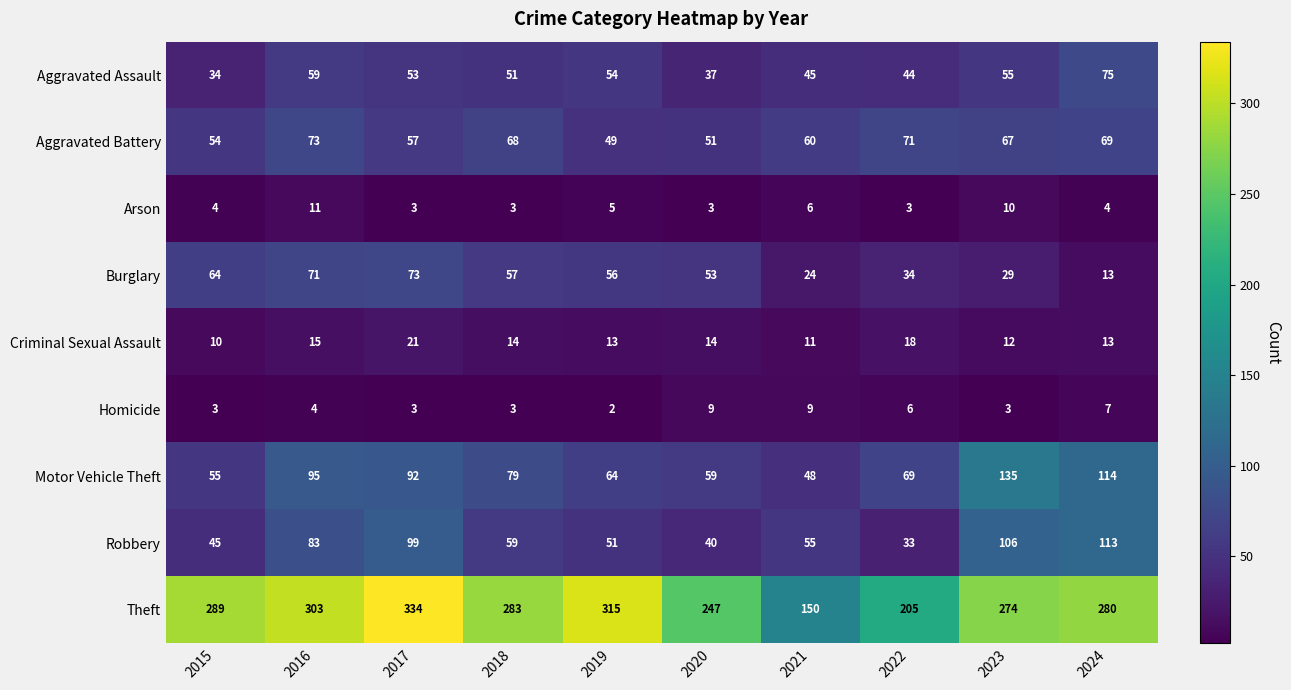

What is the smallest value displayed?

2